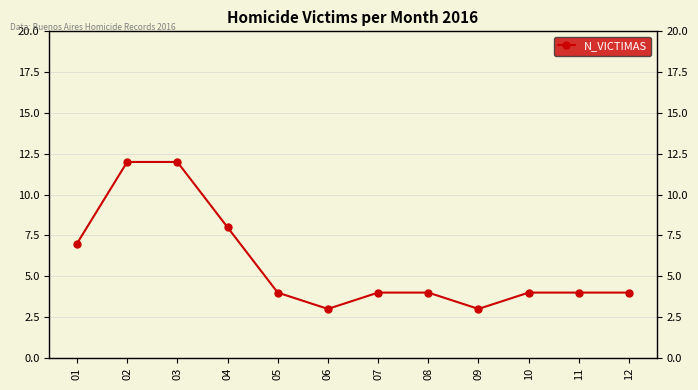

What is the smallest value displayed?

3